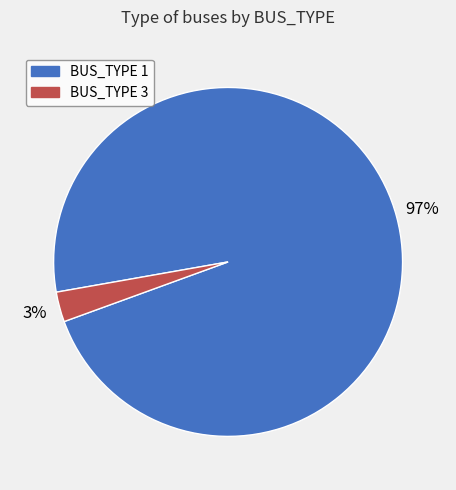

What is the largest slice in the pie chart?

BUS_TYPE 1